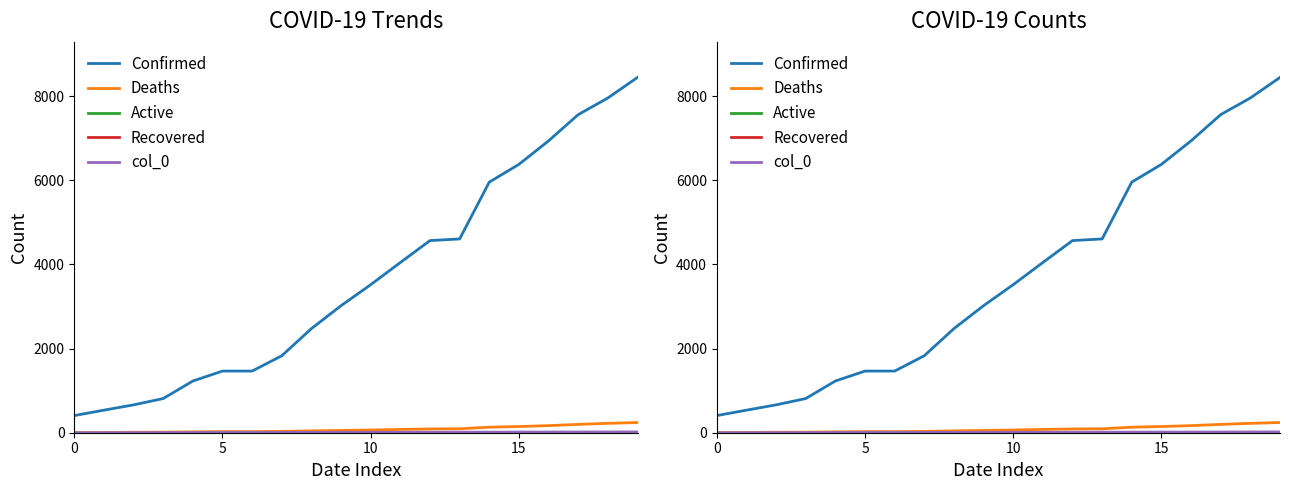

True or false: Active and Deaths cross at least once.

False